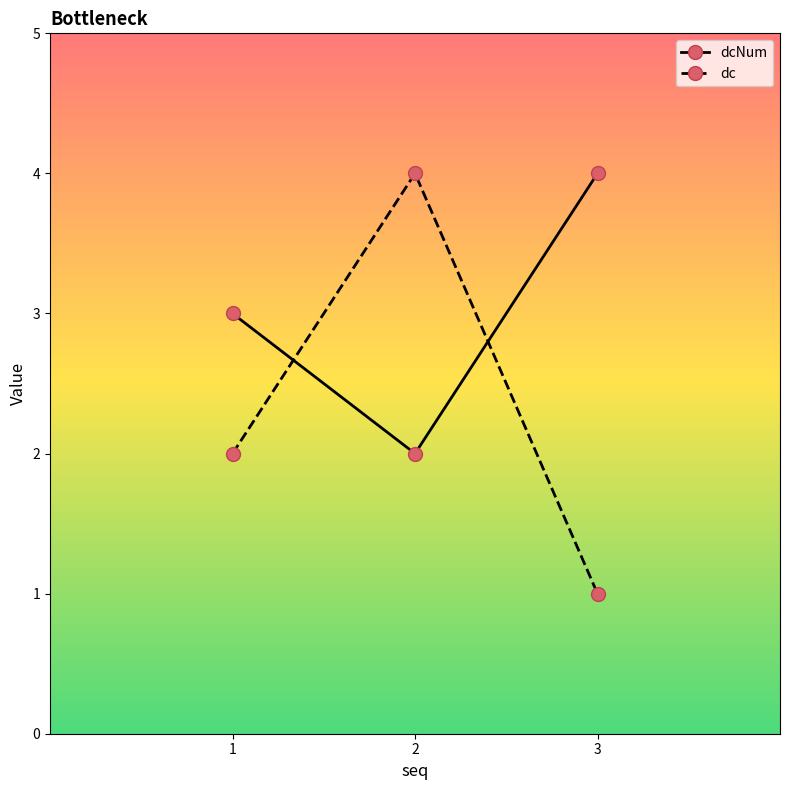

What is the value of the dc point at the 1st from the left?

2